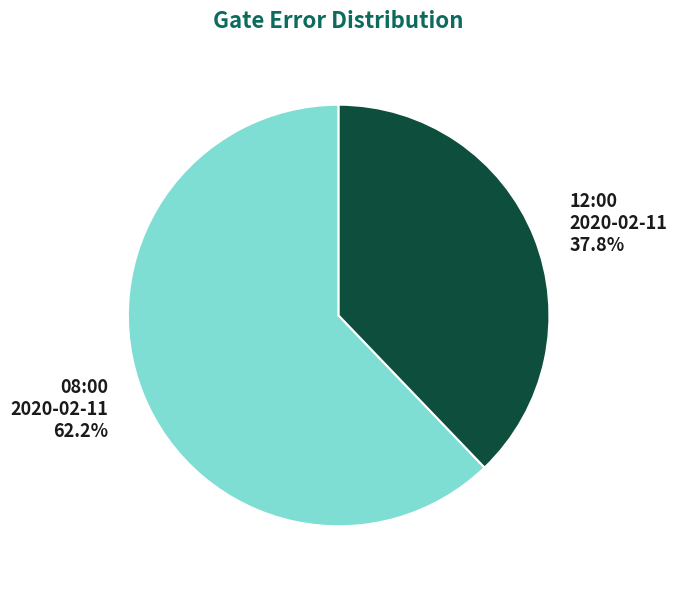

Rank the categories by value from highest to lowest.

08:00 2020-02-11, 12:00 2020-02-11